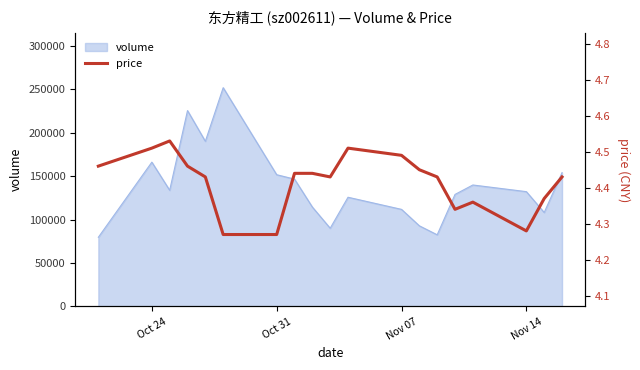

How many interior local peaks (higher than both neighbors) does the data have?

3